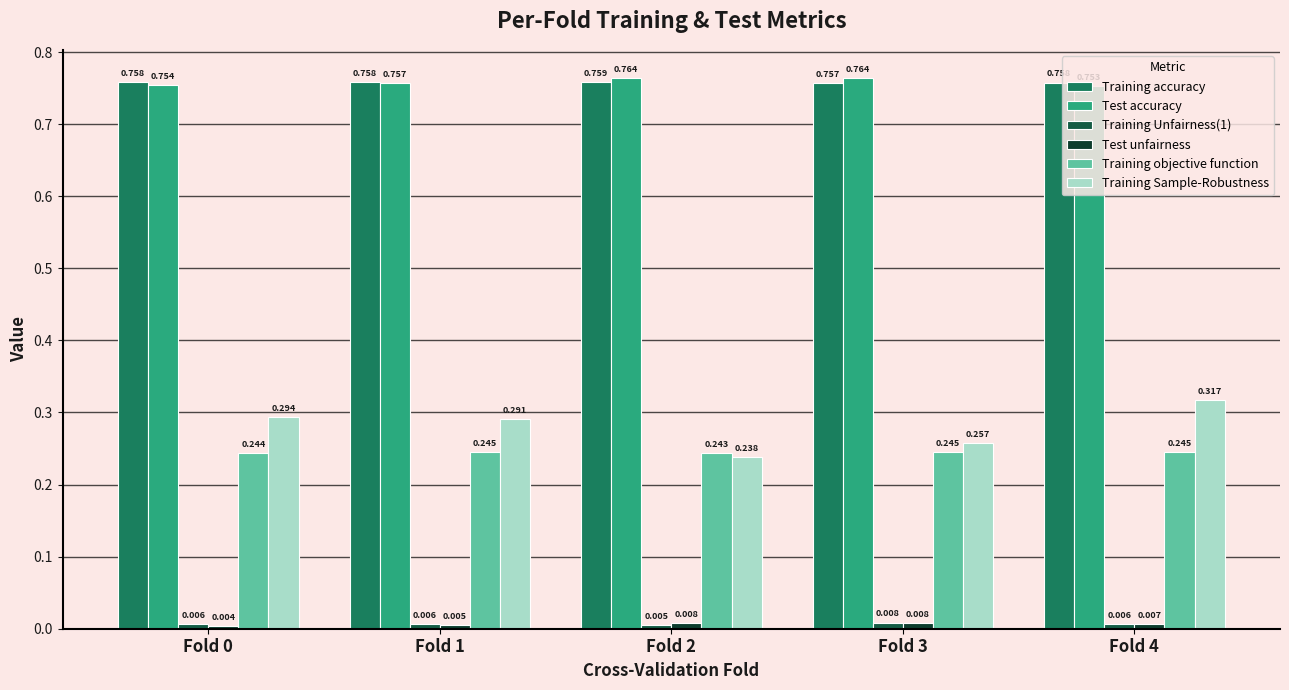

What are all the series names shown in the legend?

Training accuracy, Test accuracy, Training Unfairness(1), Test unfairness, Training objective function, Training Sample-Robustness